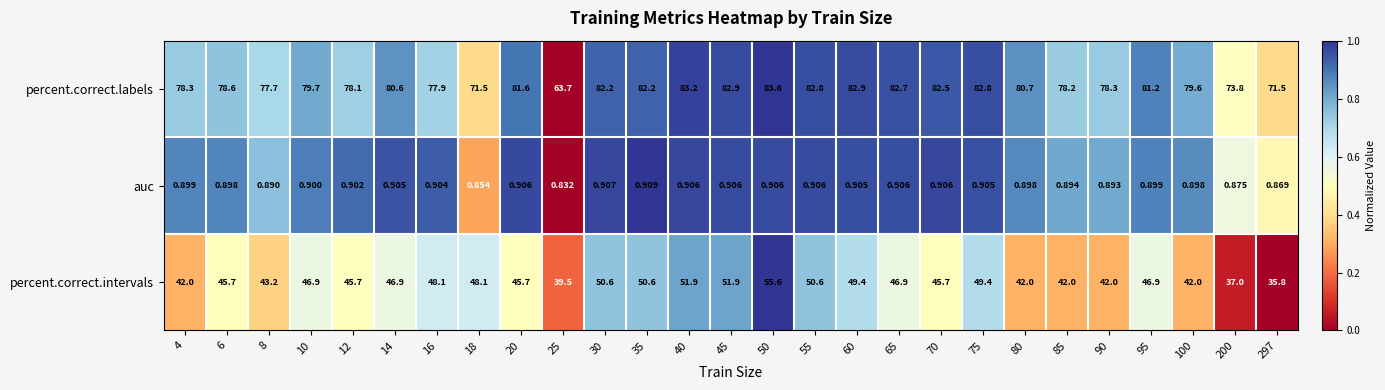

At which category is the sum across all series the highest?

50